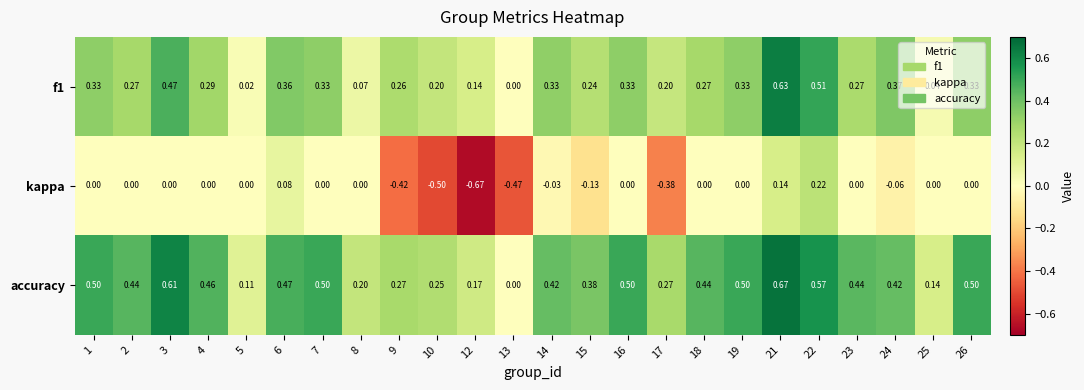

How many data points in accuracy are above 0?

23